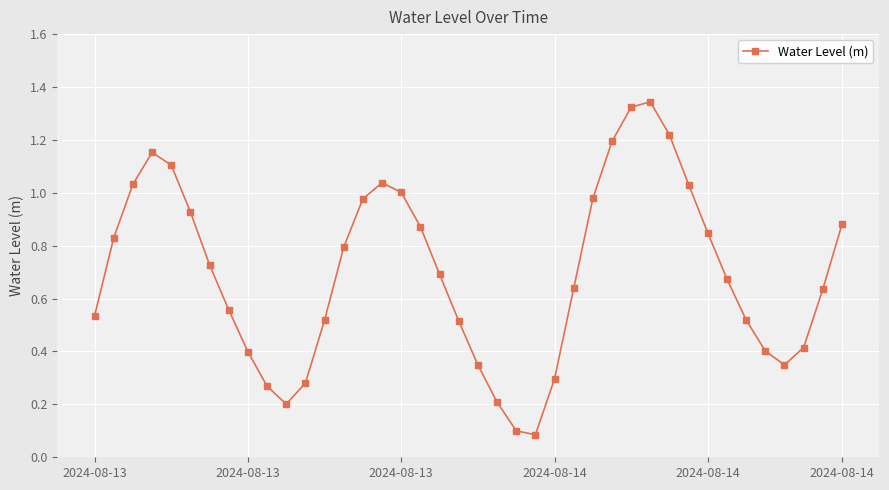

How many points are higher than both their immediate neighbors (excluding endpoints)?

3